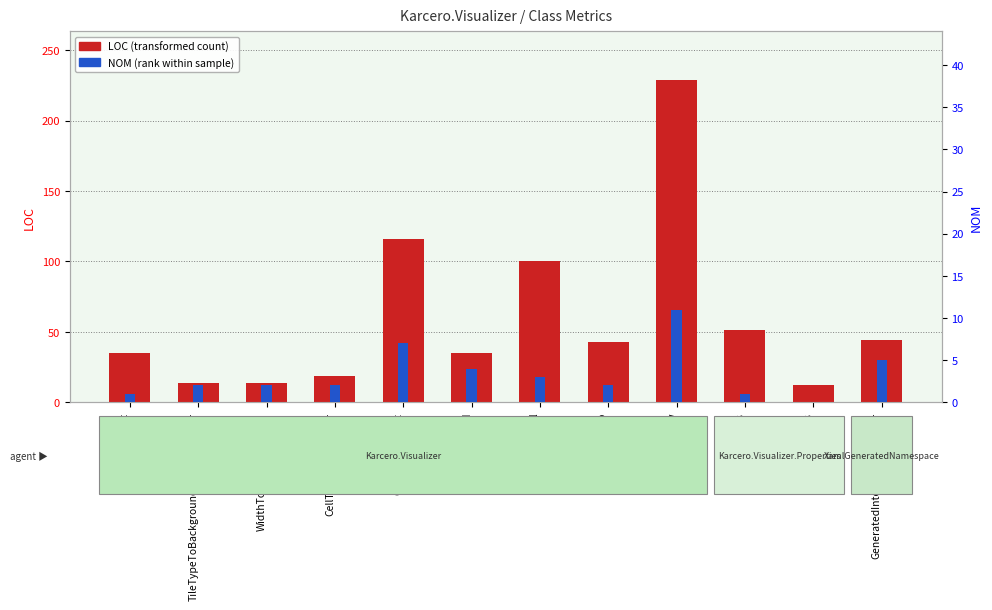

Does the chart contain stacked bars?

No